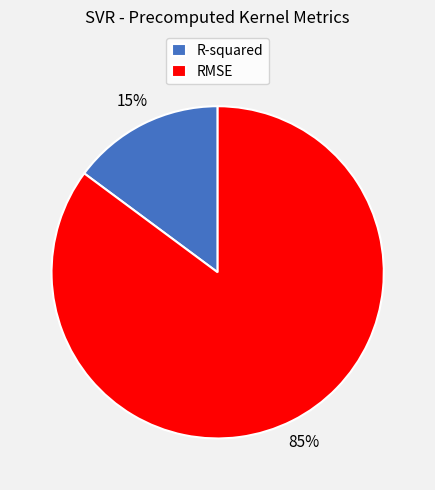

Is the sum of RMSE and R-squared greater than half?

Yes